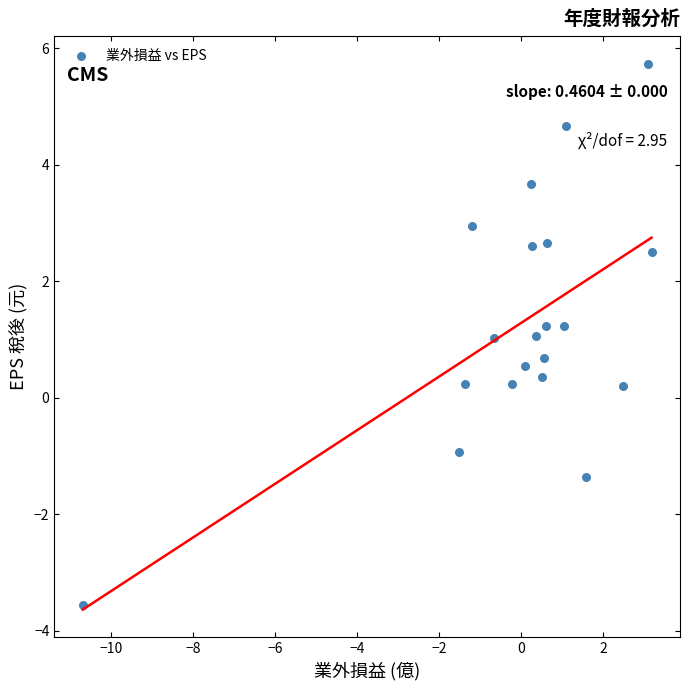

What is the range of X values (max minus min)?

13.9